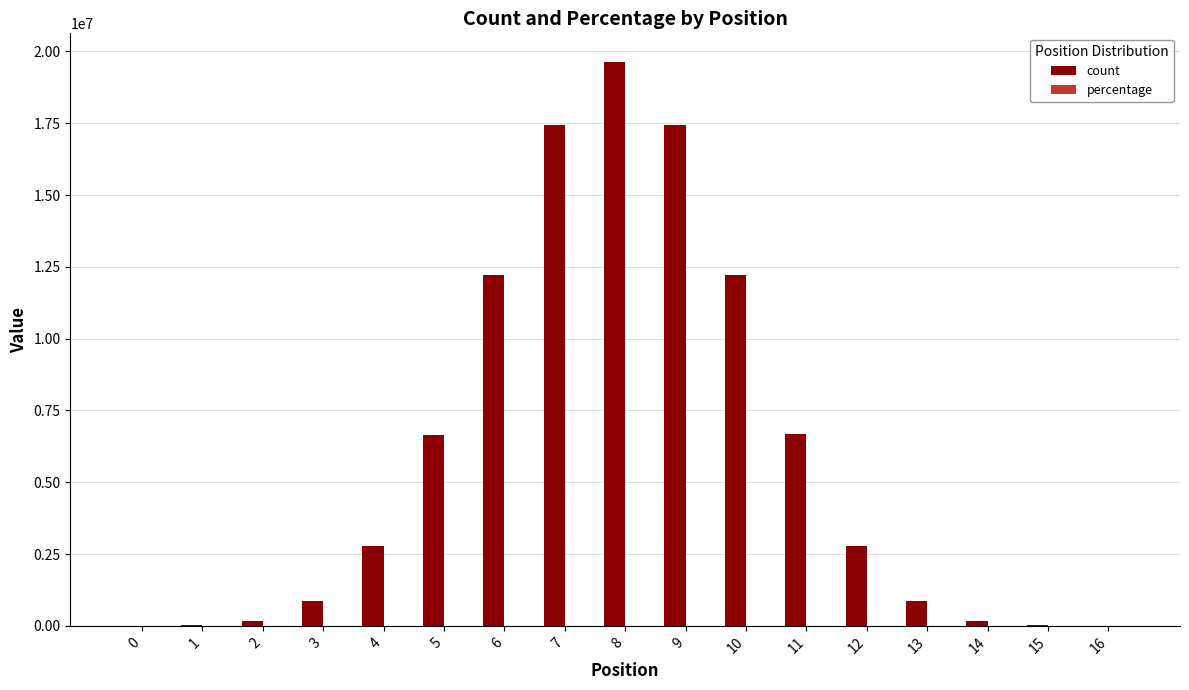

What is the sum of all count values?

100000000.0